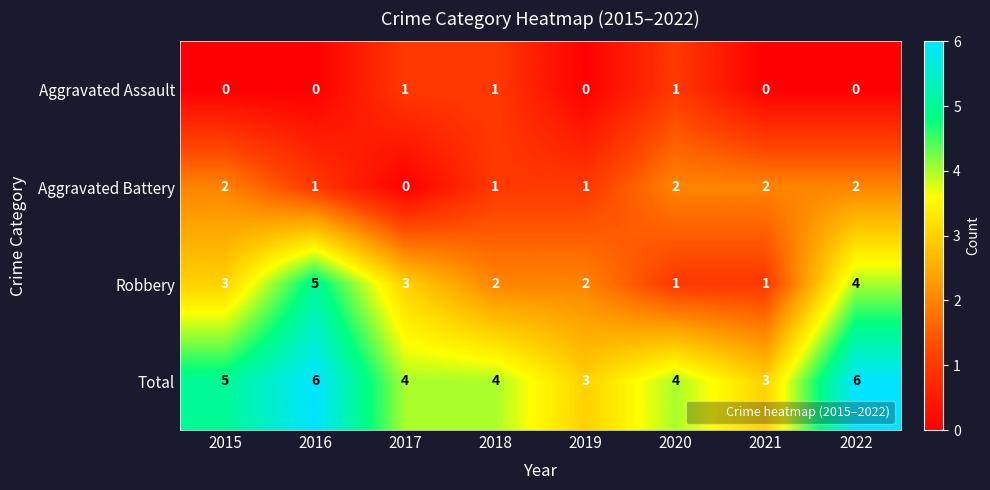

Which series has the largest range (max minus min)?

Robbery